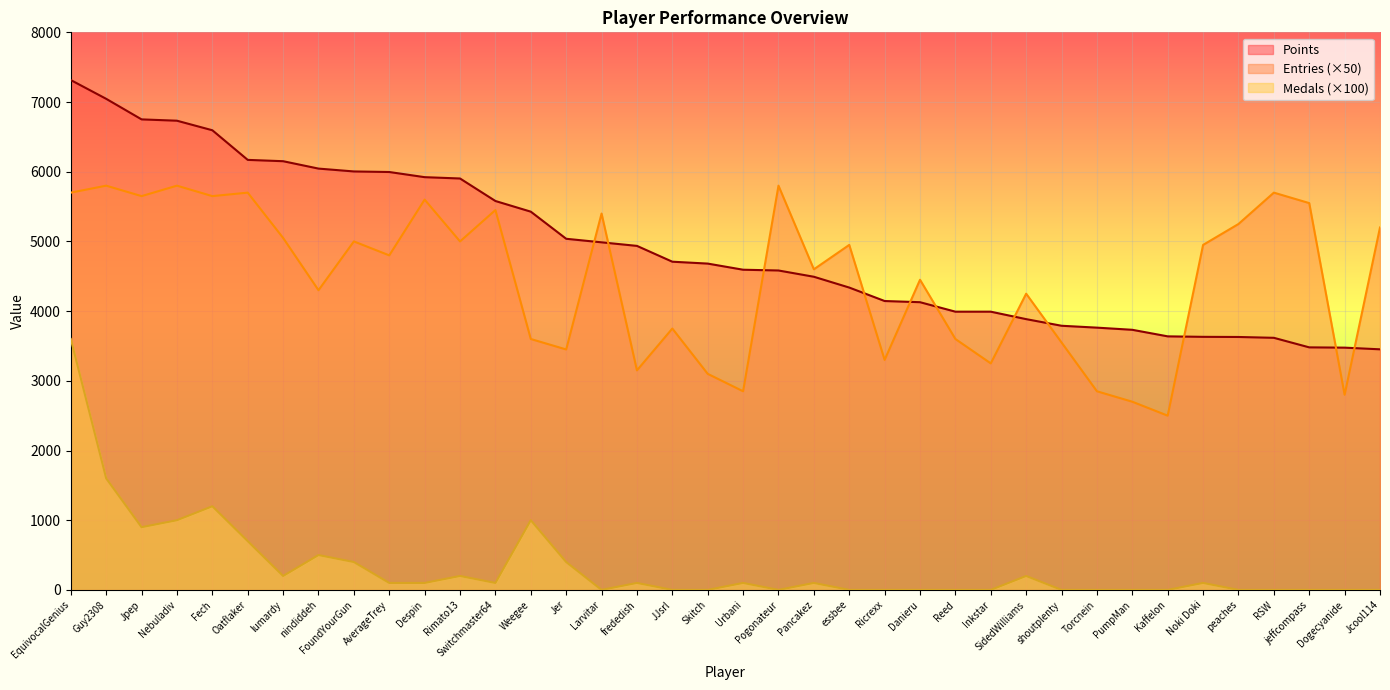

Reading right to left, transcribe all the data shown in this chart.

Points: Jcool114=3452	Dogecyanide=3476	jeffcompass=3480	RSW=3617	peaches=3629	Noki Doki=3631	Kaffelon=3638	PumpMan=3732	Torcnein=3763	shoutplenty=3790	SidedWilliams=3885	Inkstar=3992	Reed=3992	Danieru=4128	Ricrexx=4145	essbee=4338	Pancakez=4493	Pogonateur=4583	Urbani=4594	Skitch=4682	JJsrl=4709	frededish=4936	Larvitar=4987	Jer=5038	Weegee=5427	Switchmaster64=5580	Rimato13=5903	Despin=5922	AverageTrey=5996	FoundYourGun=6004	nindiddeh=6045	lumardy=6151	Oatflaker=6170	Fech=6595	Nebuladiv=6732	Jpep=6751	Guy2308=7046	EquivocalGenius=7315
Entries: Jcool114=5200	Dogecyanide=2800	jeffcompass=5550	RSW=5700	peaches=5250	Noki Doki=4950	Kaffelon=2500	PumpMan=2700	Torcnein=2850	shoutplenty=3550	SidedWilliams=4250	Inkstar=3250	Reed=3600	Danieru=4450	Ricrexx=3300	essbee=4950	Pancakez=4600	Pogonateur=5800	Urbani=2850	Skitch=3100	JJsrl=3750	frededish=3150	Larvitar=5400	Jer=3450	Weegee=3600	Switchmaster64=5450	Rimato13=5000	Despin=5600	AverageTrey=4800	FoundYourGun=5000	nindiddeh=4300	lumardy=5050	Oatflaker=5700	Fech=5650	Nebuladiv=5800	Jpep=5650	Guy2308=5800	EquivocalGenius=5700
Medals: Jcool114=0	Dogecyanide=0	jeffcompass=0	RSW=0	peaches=0	Noki Doki=100	Kaffelon=0	PumpMan=0	Torcnein=0	shoutplenty=0	SidedWilliams=200	Inkstar=0	Reed=0	Danieru=0	Ricrexx=0	essbee=0	Pancakez=100	Pogonateur=0	Urbani=100	Skitch=0	JJsrl=0	frededish=100	Larvitar=0	Jer=400	Weegee=1000	Switchmaster64=100	Rimato13=200	Despin=100	AverageTrey=100	FoundYourGun=400	nindiddeh=500	lumardy=200	Oatflaker=700	Fech=1200	Nebuladiv=1000	Jpep=900	Guy2308=1600	EquivocalGenius=3600